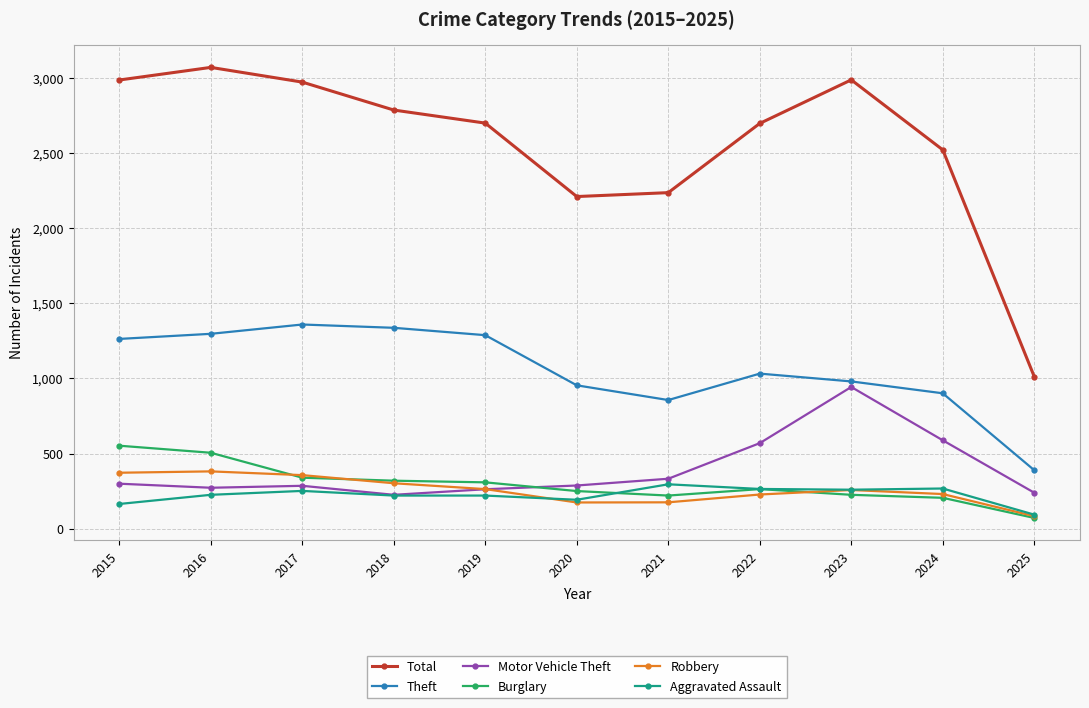

The Theft series shows 1961 at 2017. True or false?

False